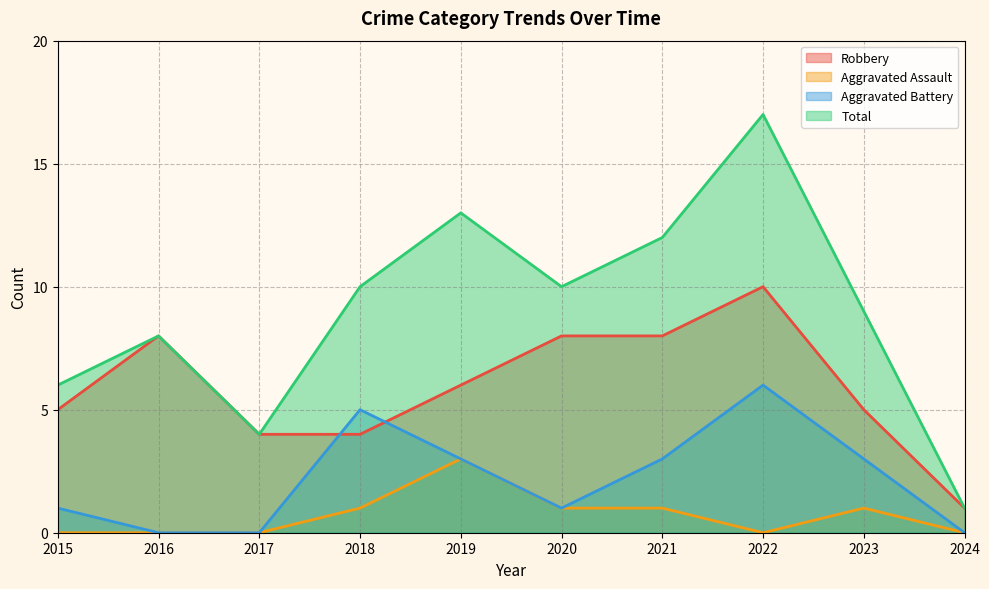

At which category is the sum across all series the highest?

2022